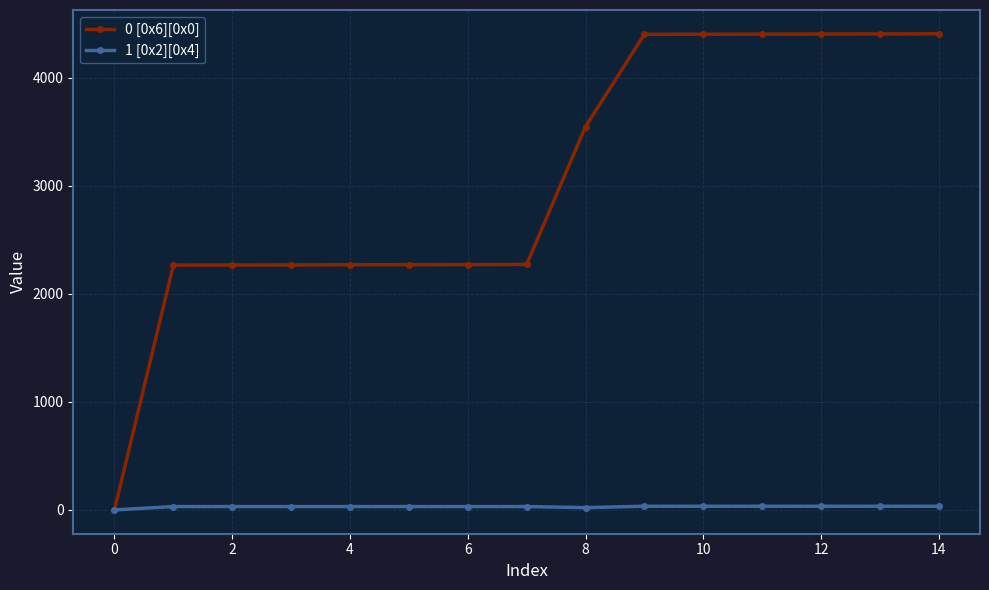

What is the greatest value displayed?

4406